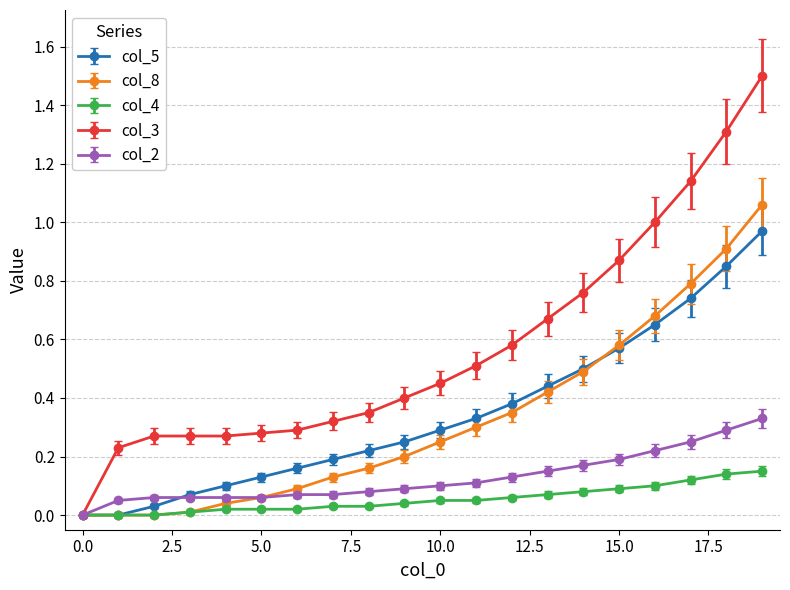

Which series has the largest total across all categories?

col_3